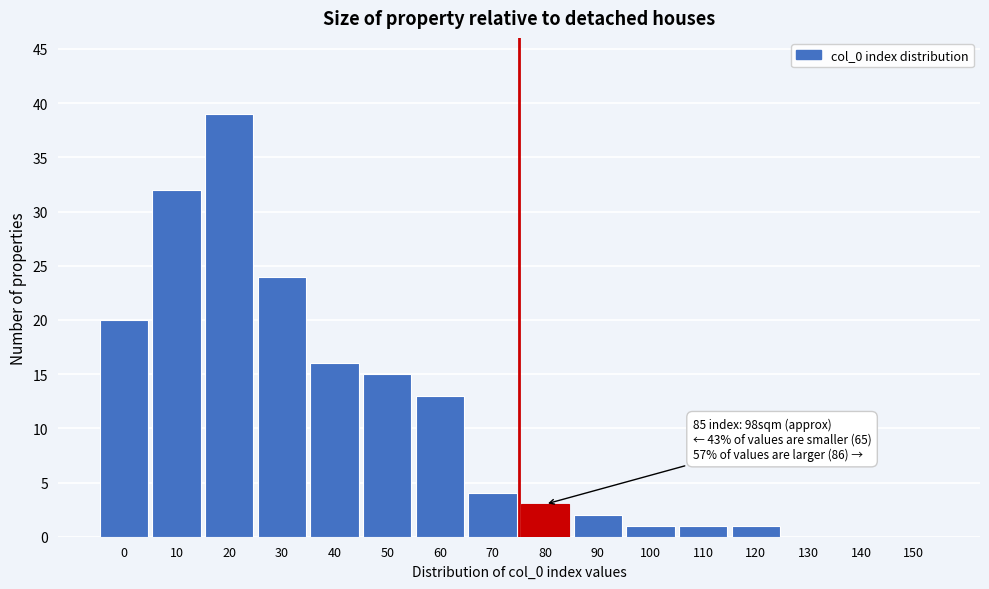

Reading right to left, what are all the values shown in this chart?

150=0	140=0	130=0	120=1	110=1	100=1	90=2	80=3	70=4	60=13	50=15	40=16	30=24	20=39	10=32	0=20